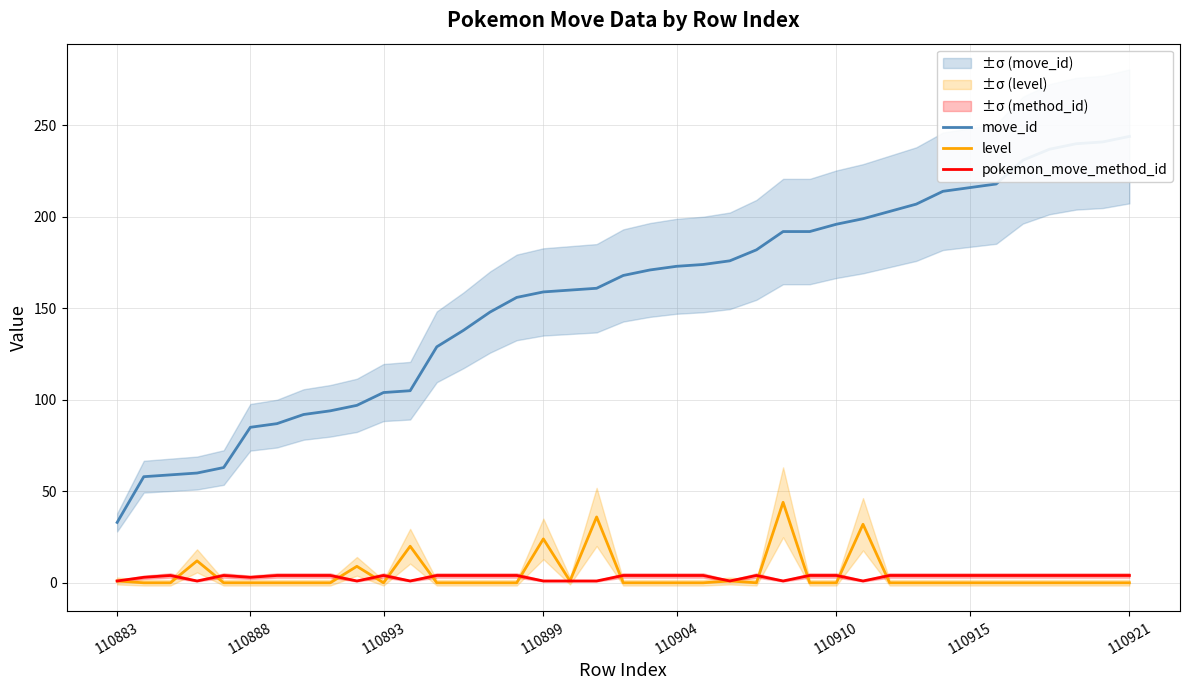

What is the sum of all level values?

180